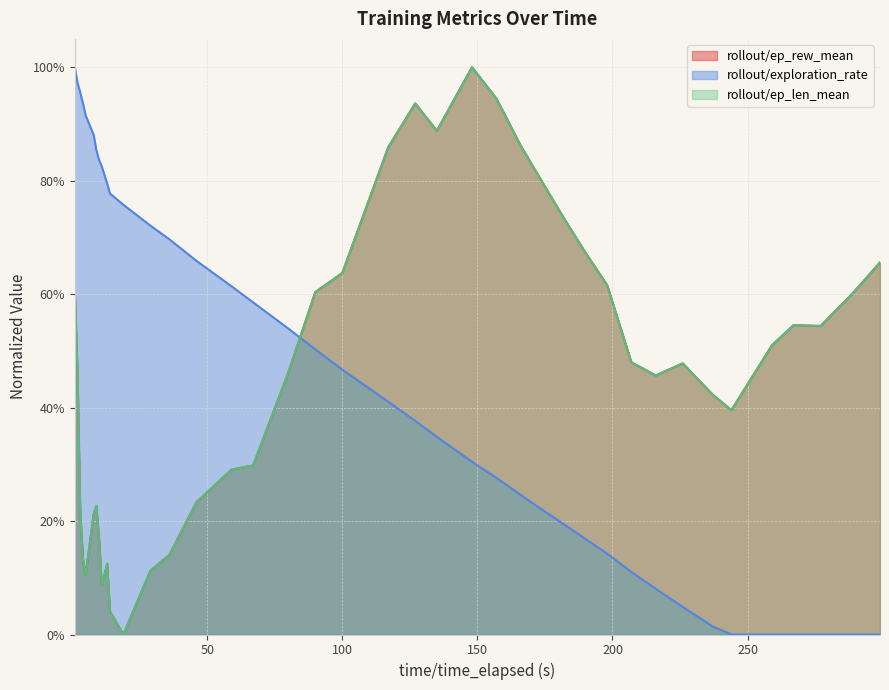

Reading left to right, what are all the values shown in this chart?

rollout/ep_rew_mean: 0.6	0.5	0.2	0.1	0.1	0.2	0.2	0.2	0.1	0.1	0.0	0.0	0.1	0.1	0.2	0.3	0.3	0.5	0.6	0.6	0.9	0.9	0.9	1.0	0.9	0.9	0.8	0.7	0.7	0.6	0.5	0.5	0.5	0.4	0.4	0.5	0.5	0.5	0.6	0.7
rollout/exploration_rate: 1.0	1.0	1.0	0.9	0.9	0.9	0.9	0.8	0.8	0.8	0.8	0.8	0.7	0.7	0.7	0.6	0.6	0.5	0.5	0.5	0.4	0.4	0.3	0.3	0.3	0.2	0.2	0.2	0.2	0.1	0.1	0.1	0.0	0.0	0.0	0.0	0.0	0.0	0.0	0.0
rollout/ep_len_mean: 0.6	0.5	0.2	0.1	0.1	0.2	0.2	0.2	0.1	0.1	0.0	0.0	0.1	0.1	0.2	0.3	0.3	0.5	0.6	0.6	0.9	0.9	0.9	1.0	0.9	0.9	0.8	0.7	0.7	0.6	0.5	0.5	0.5	0.4	0.4	0.5	0.5	0.5	0.6	0.7